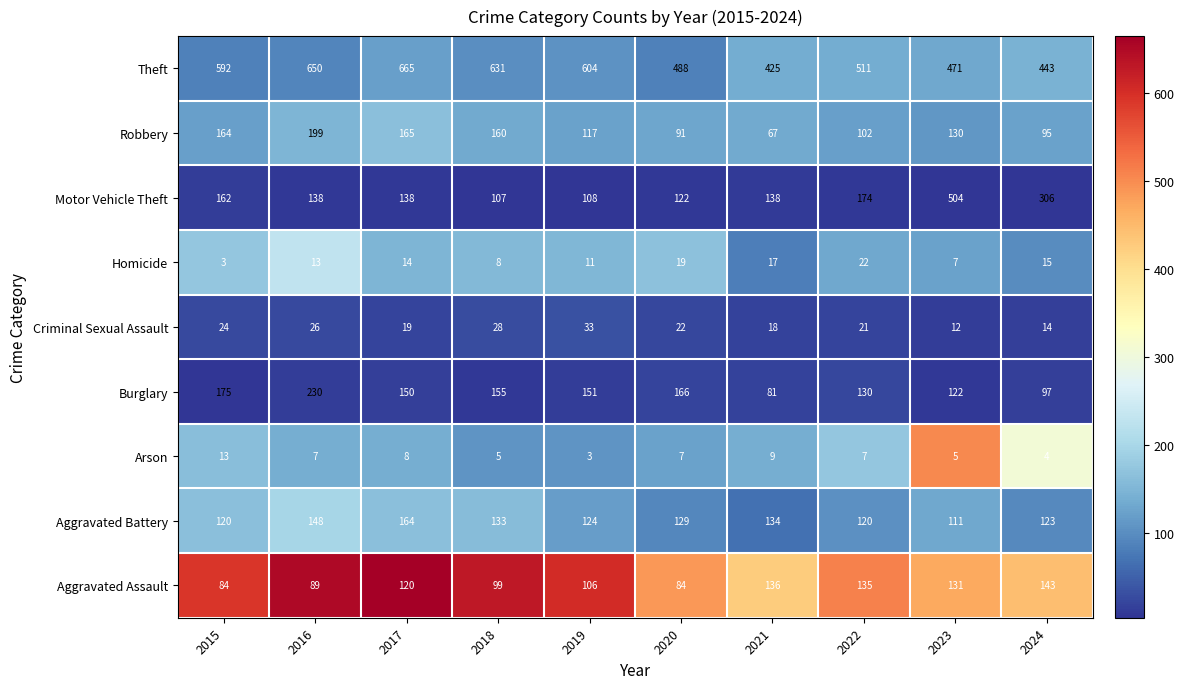

Which series changed the most between 2015 and 2018?

Motor Vehicle Theft